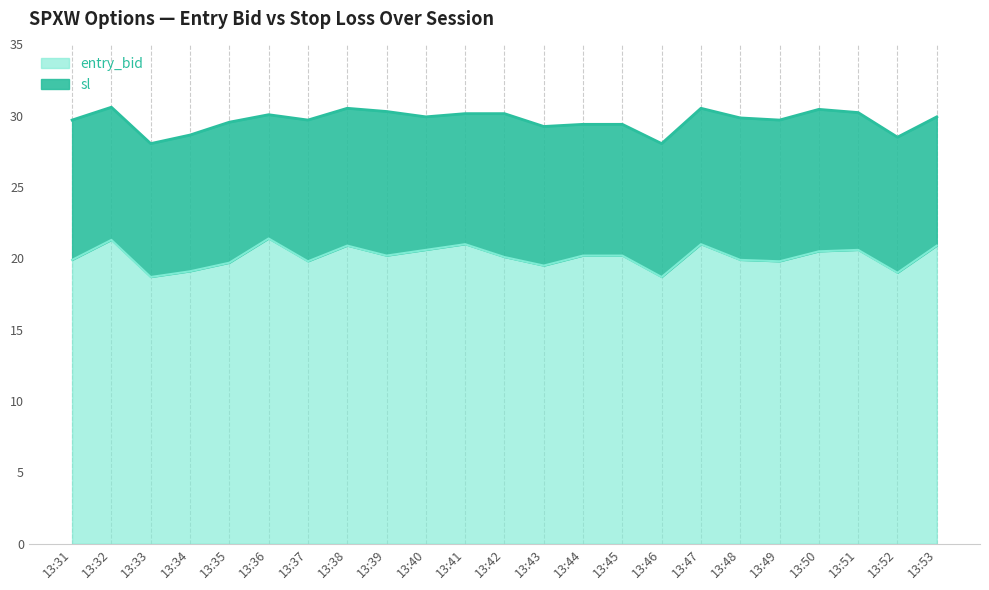

What is the value of the sl point at the 18th from the left?

29.9